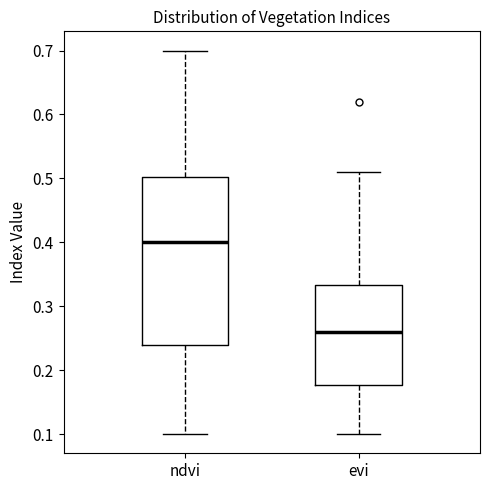

Which box's median line is the lowest?

evi